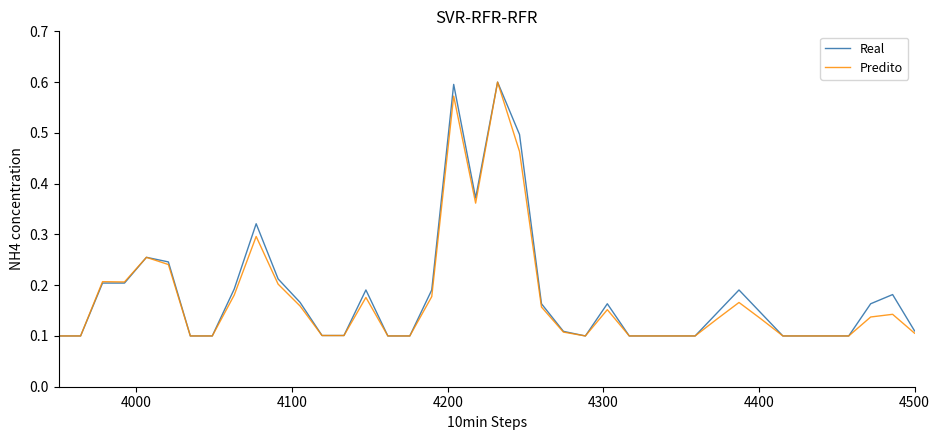

Count the Real values in the range 0 to 1.

40